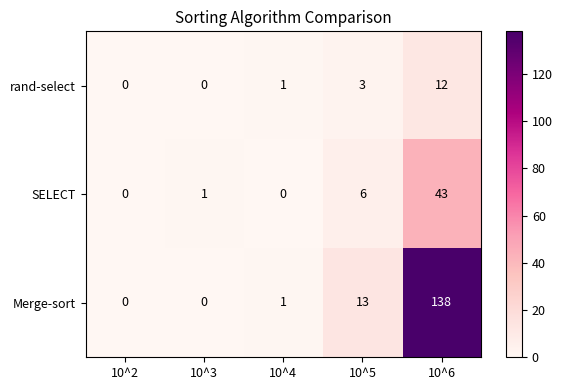

Is it true that rand-select equals 0 at 10^3?

True